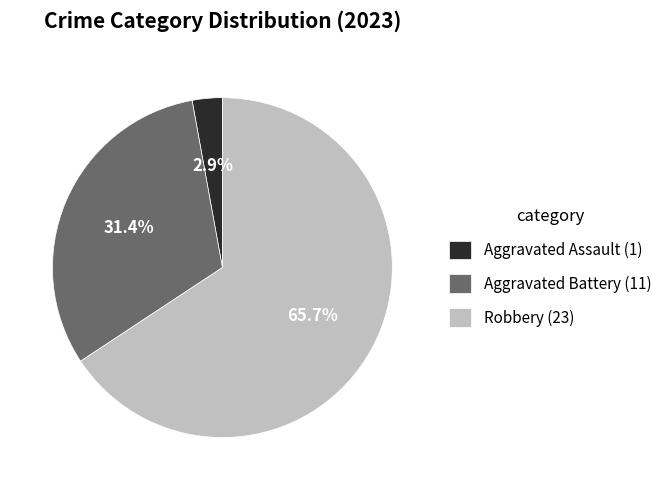

The Aggravated Battery slice represents 31% of the pie. True or false?

True